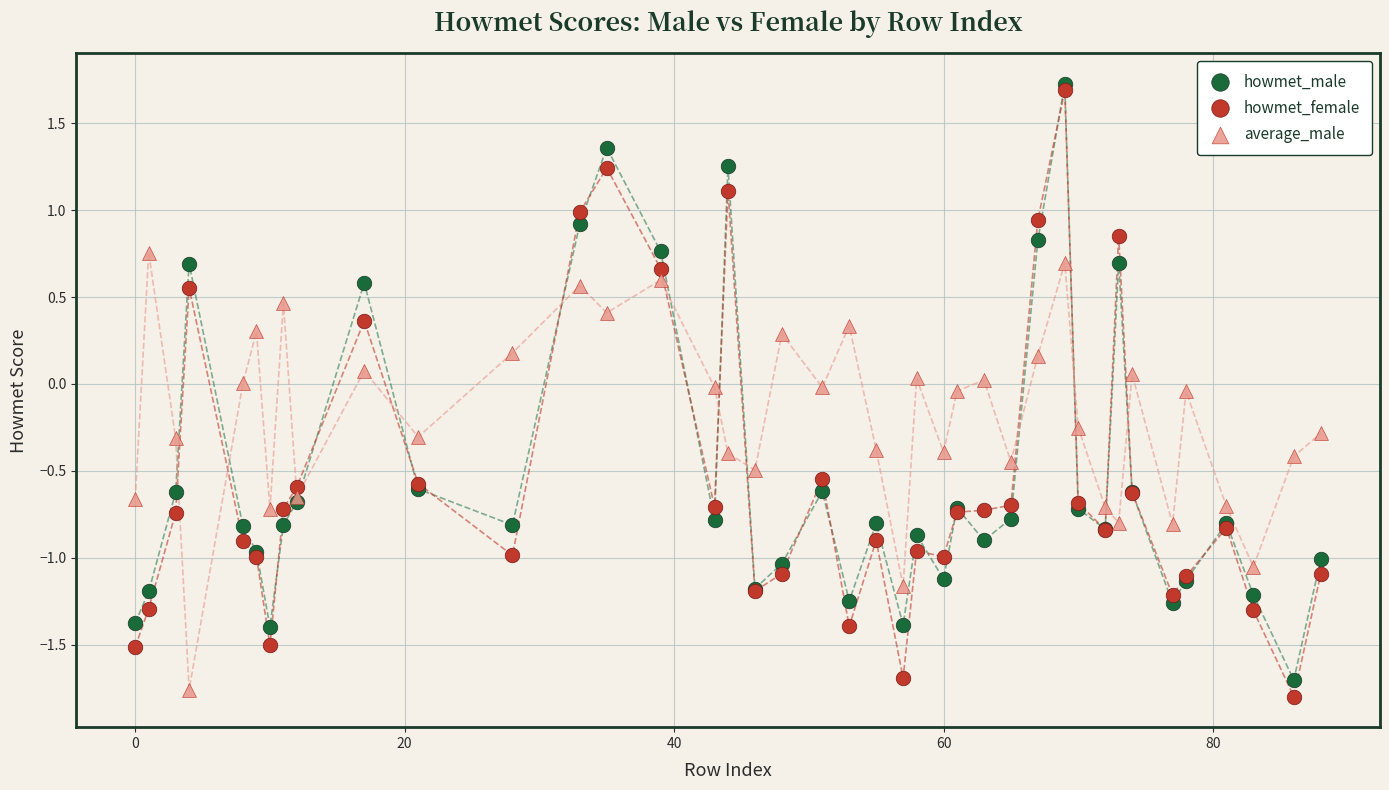

What are all the series names shown in the legend?

howmet_male, howmet_female, average_male